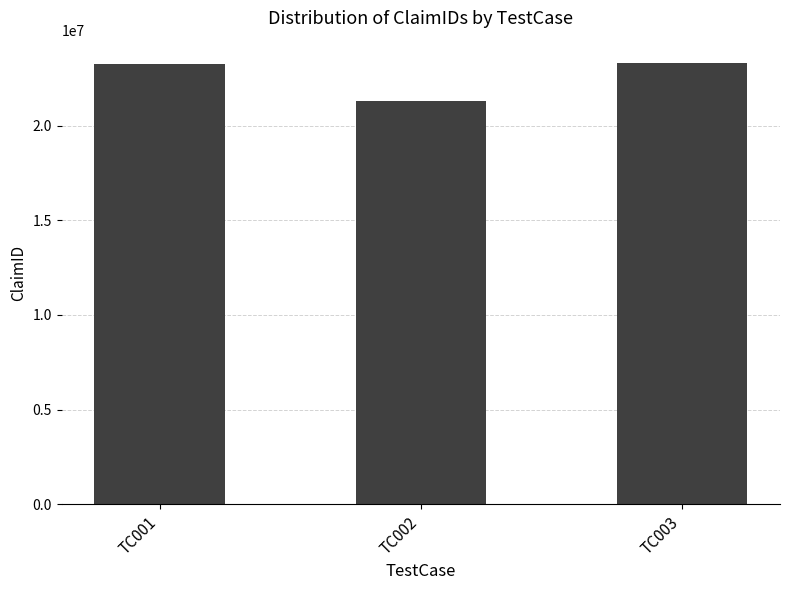

What is the sum of the values at TC001 and TC003?

46554647